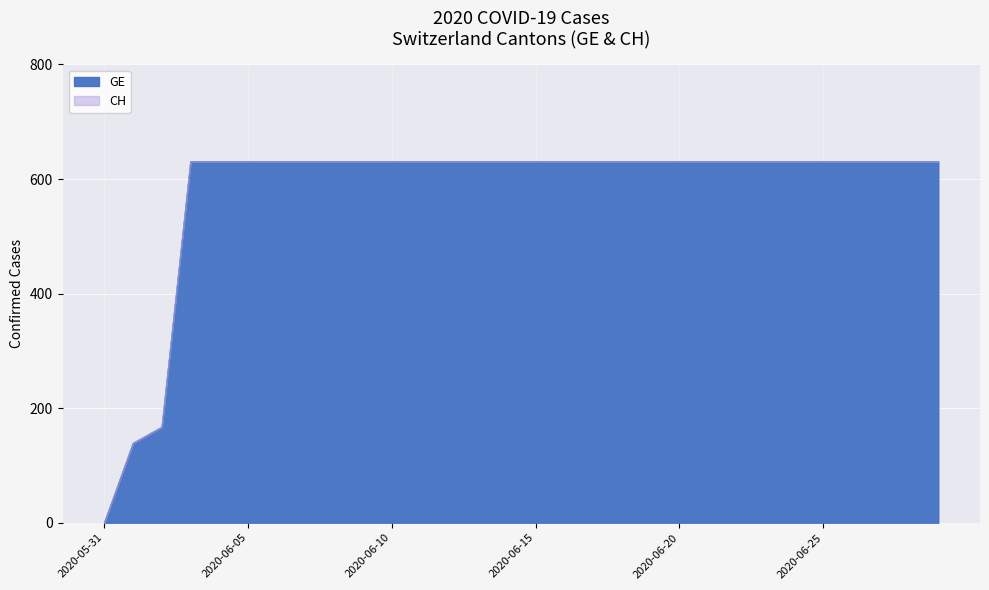

How many values in the GE series are below 631?

3